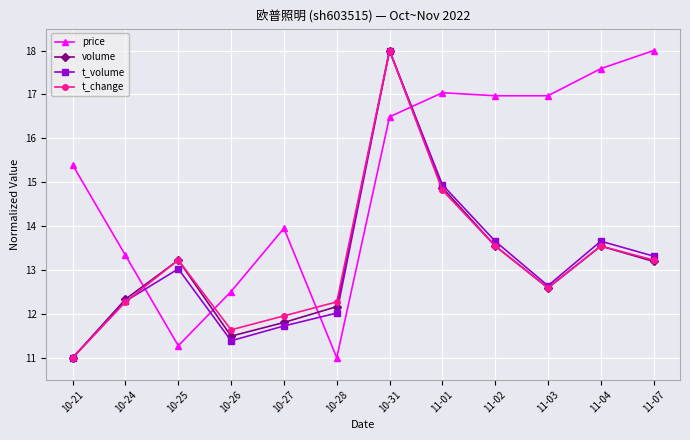

How many data points does each series have?

12